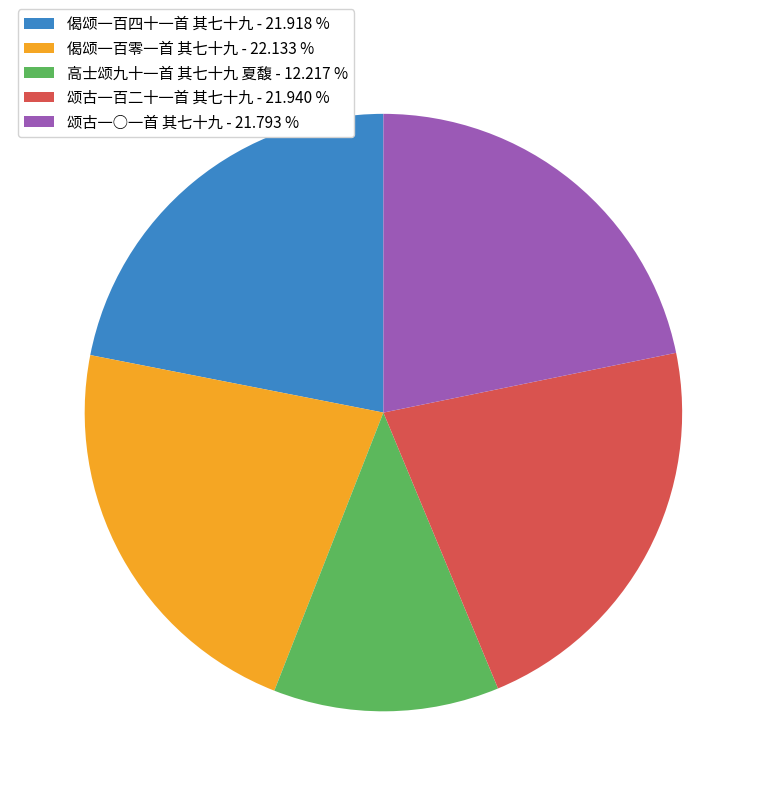

How many slices are in this pie chart?

5